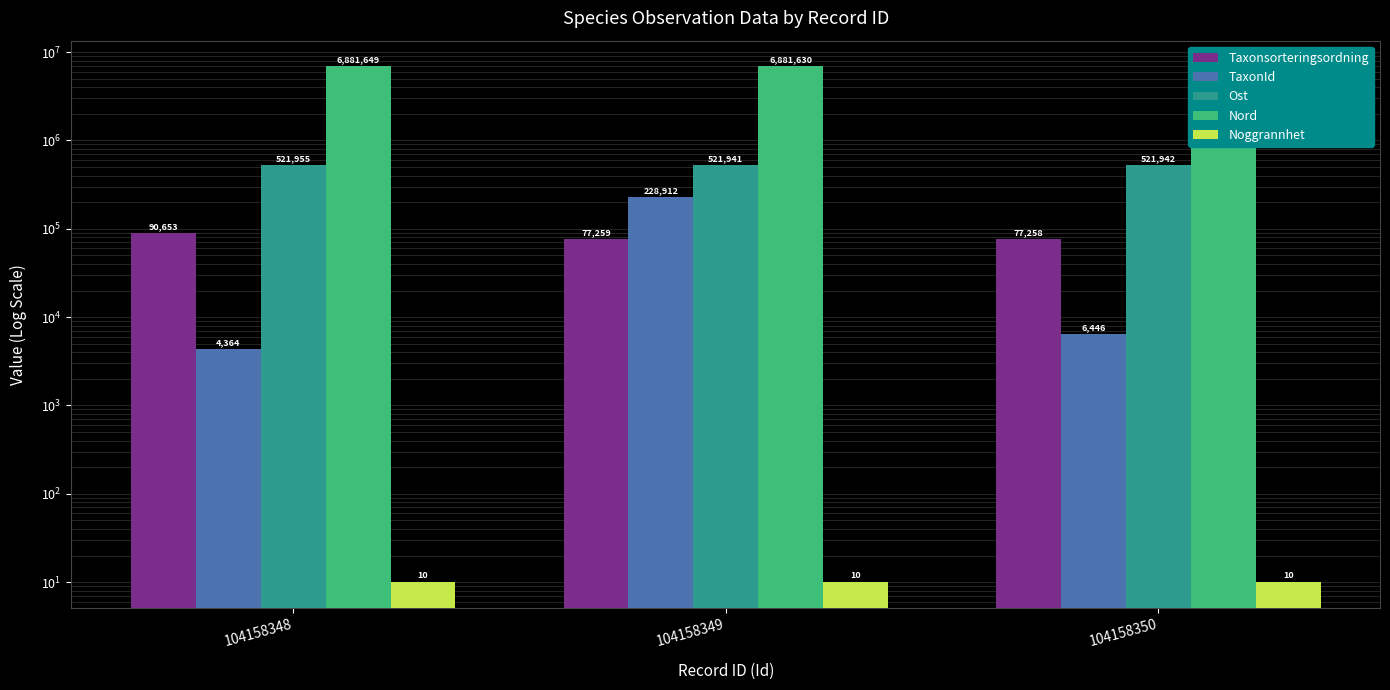

True or false: TaxonId has a value of 7195 at 104158348.

False